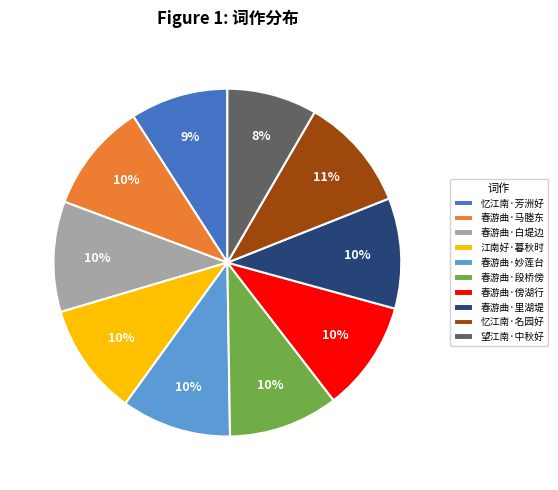

To the nearest percent, what percentage of the pie is 春游曲·傍湖行?

10%